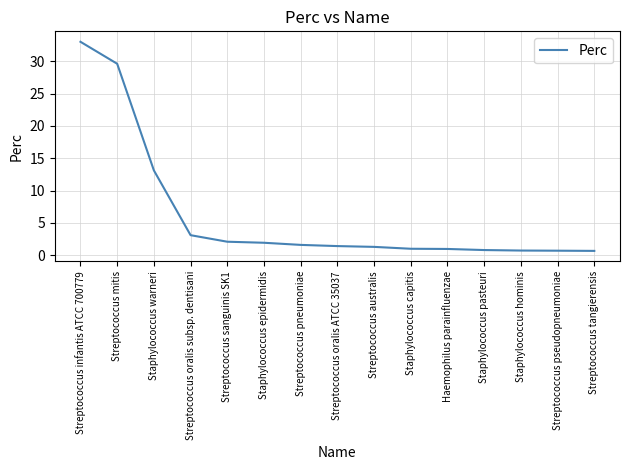

What is the difference between the maximum and minimum values?

32.3